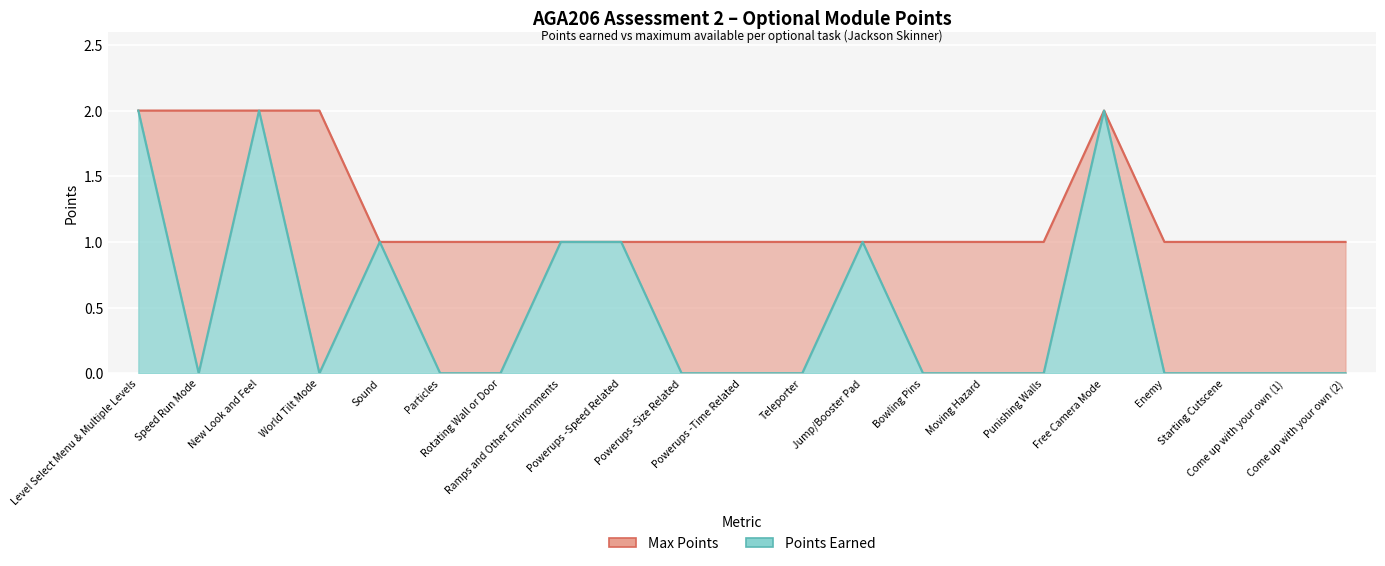

Is the value of Max Points at World Tilt Mode greater than the value of Points Earned at Powerups -Speed Related?

Yes